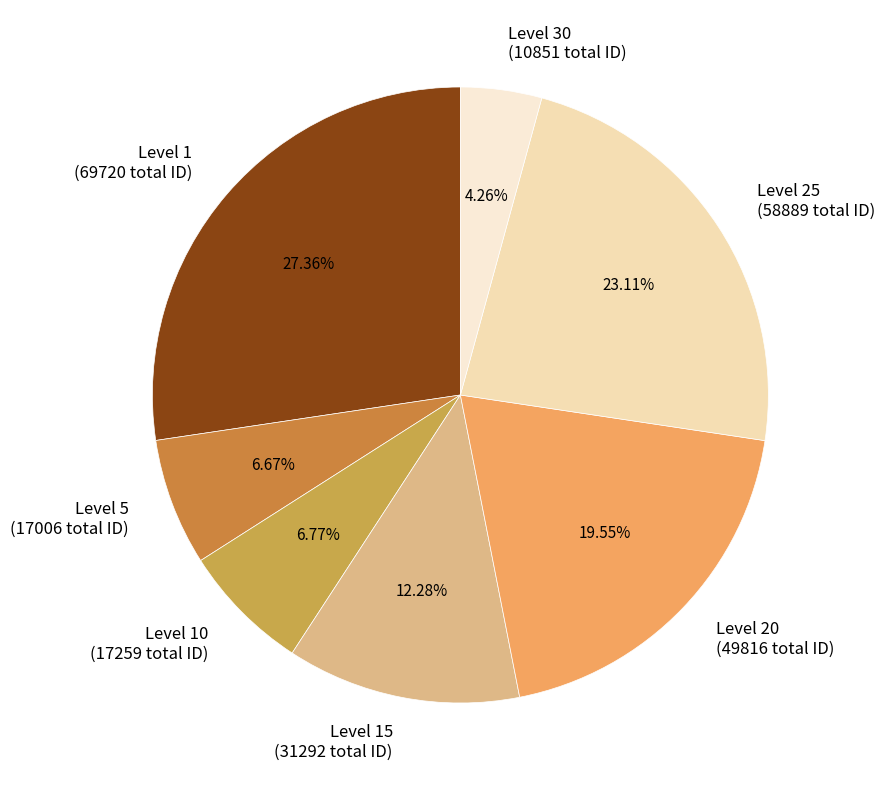

Does any single category account for the majority?

No